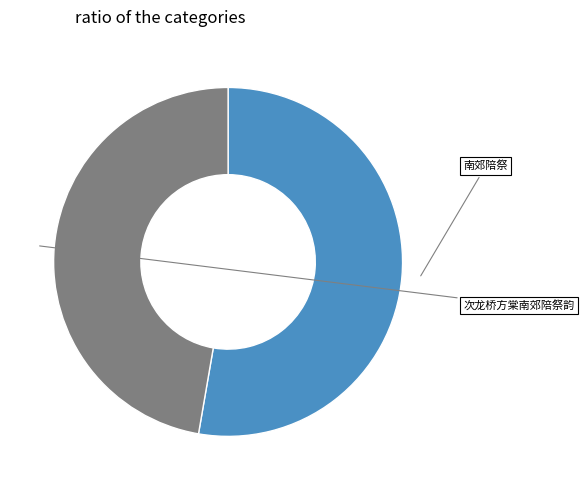

Is there any slice that represents more than half of the pie?

Yes